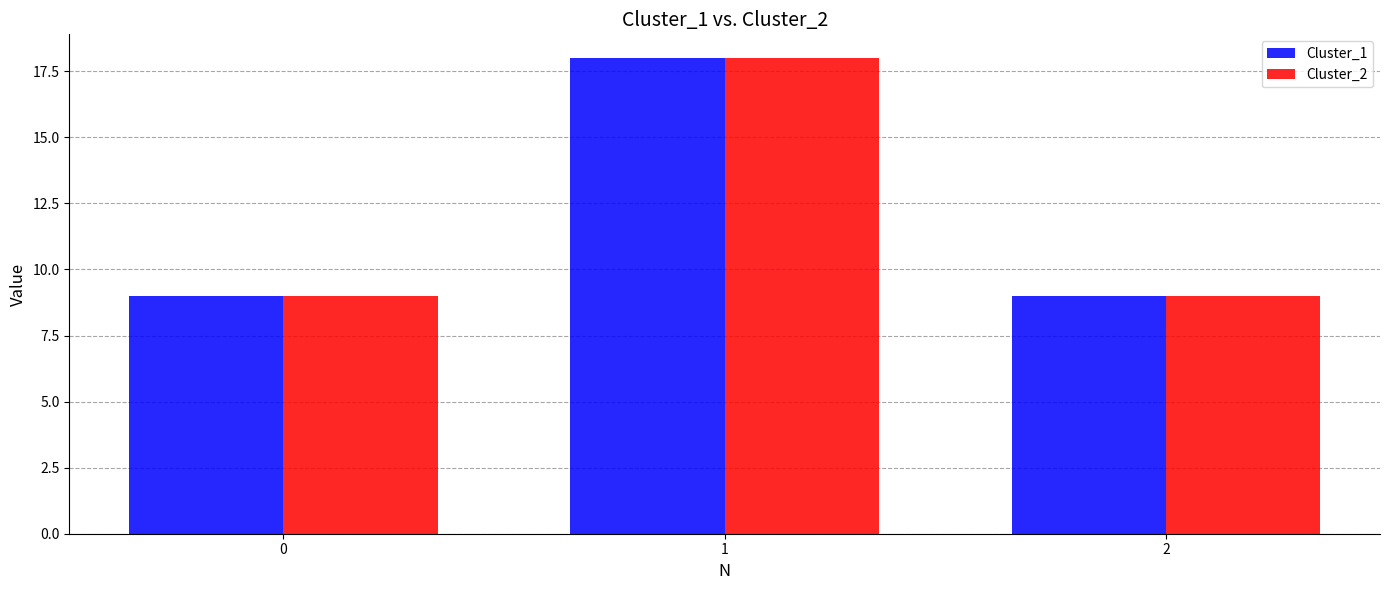

What is the greatest value displayed?

18